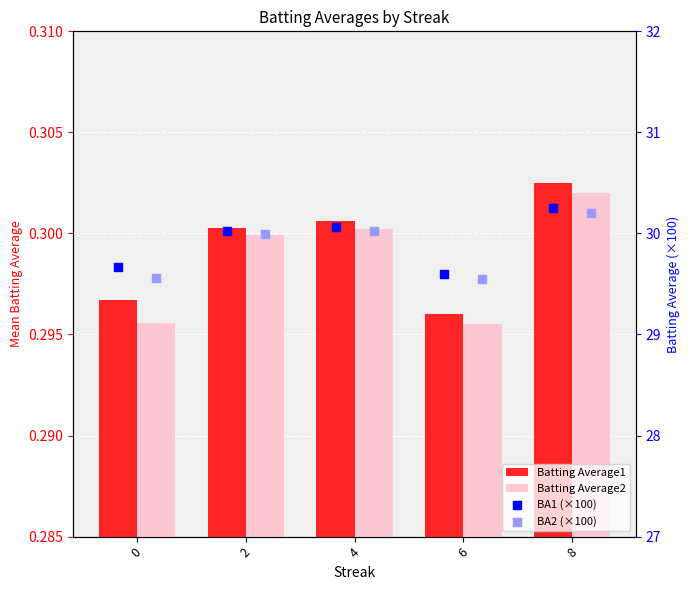

What is the total value across all series at 2?

60.6